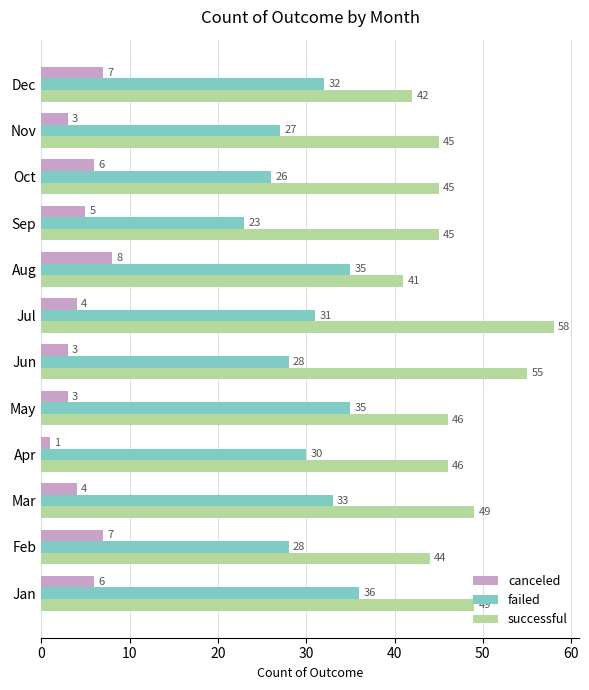

At Aug, list the series in order from smallest to largest.

canceled, failed, successful